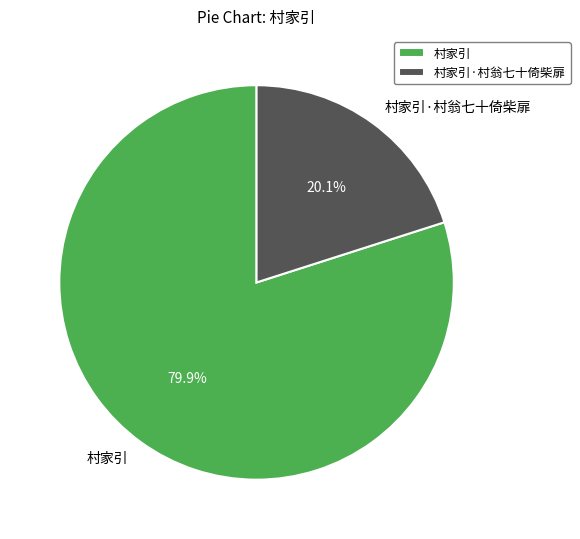

What percentage is the 村家引 slice, to the nearest percent?

80%